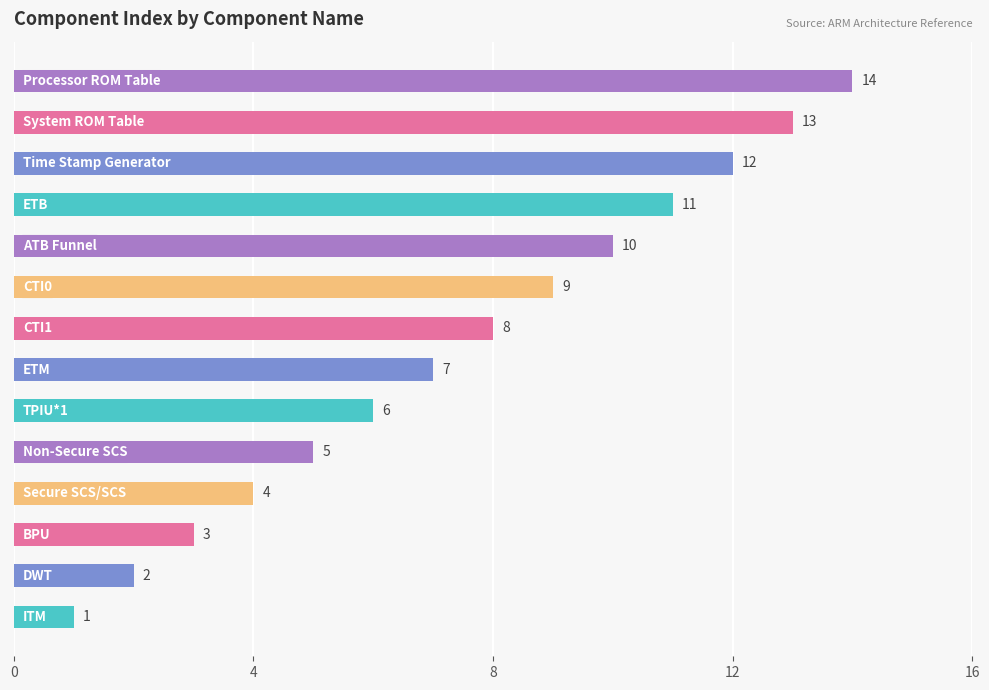

What is the maximum value shown in the chart?

14